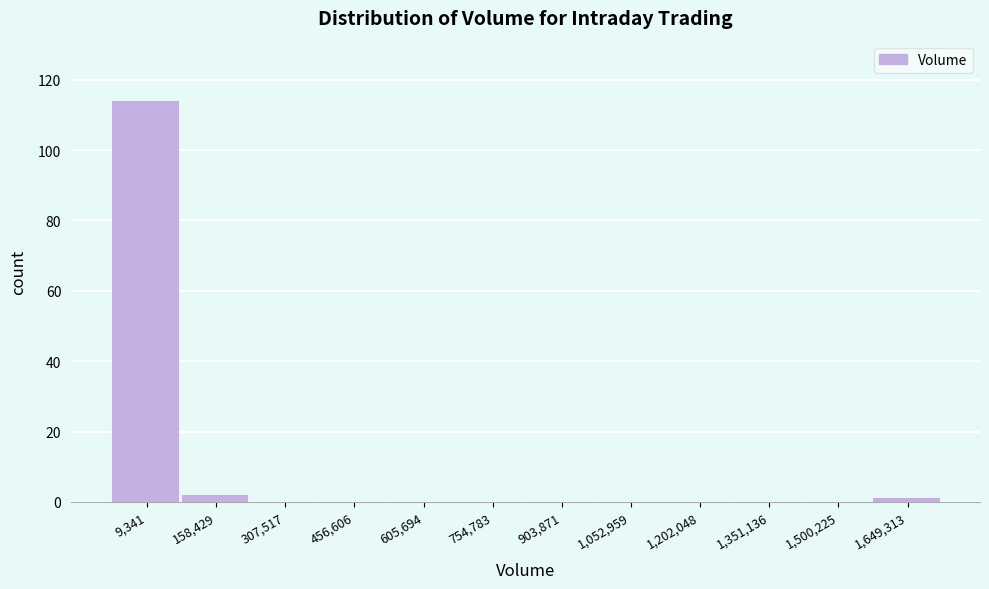

Reading right to left, what are all the values shown in this chart?

1,649,313=1	1,500,225=0	1,351,136=0	1,202,048=0	1,052,959=0	903,871=0	754,783=0	605,694=0	456,606=0	307,517=0	158,429=2	9,341=114